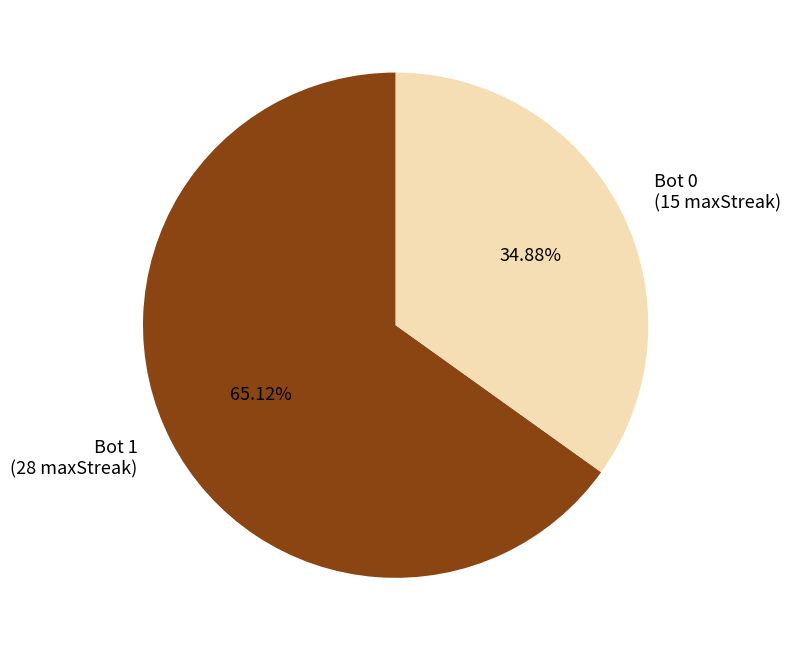

Rank the categories by value from highest to lowest.

Bot 1 (28 maxStreak), Bot 0 (15 maxStreak)